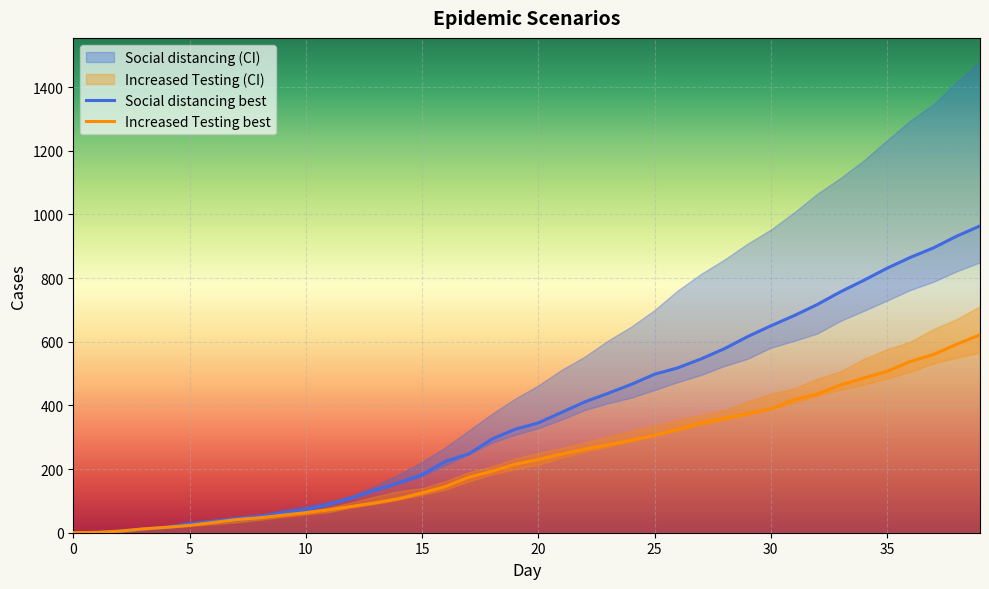

Which category has the highest value across all series?

39